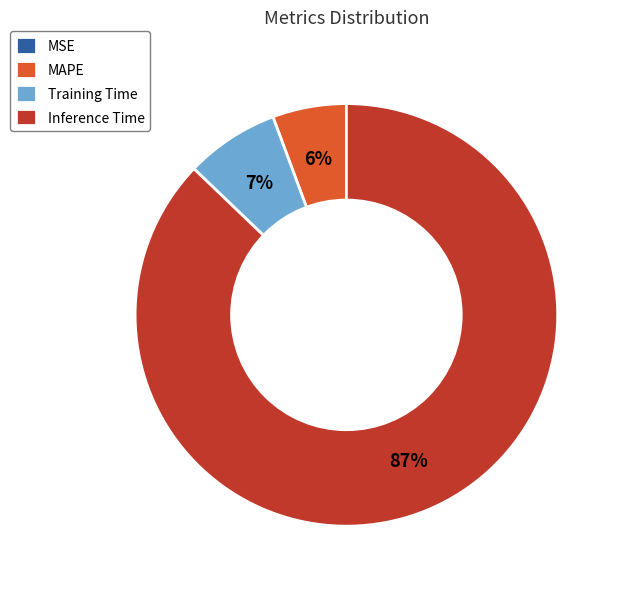

The Inference Time slice represents 87% of the pie. True or false?

True